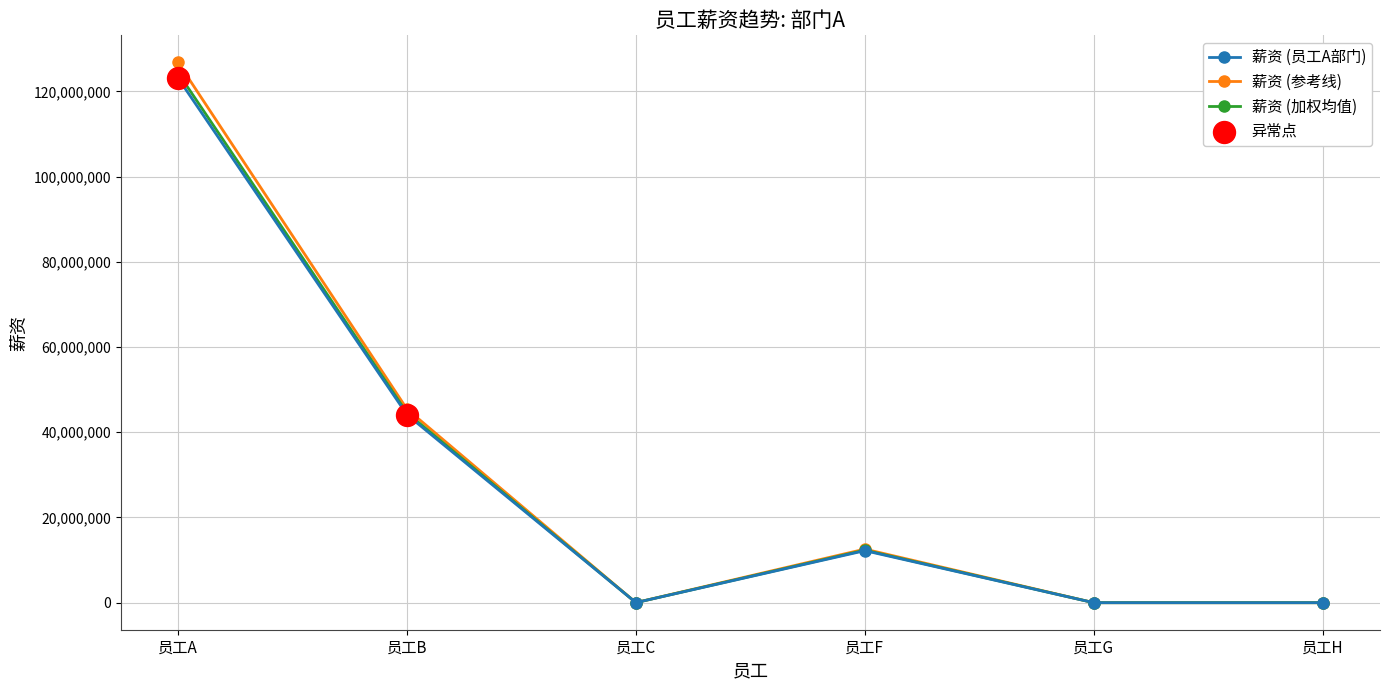

Which series has the largest range (max minus min)?

薪资 (参考线)